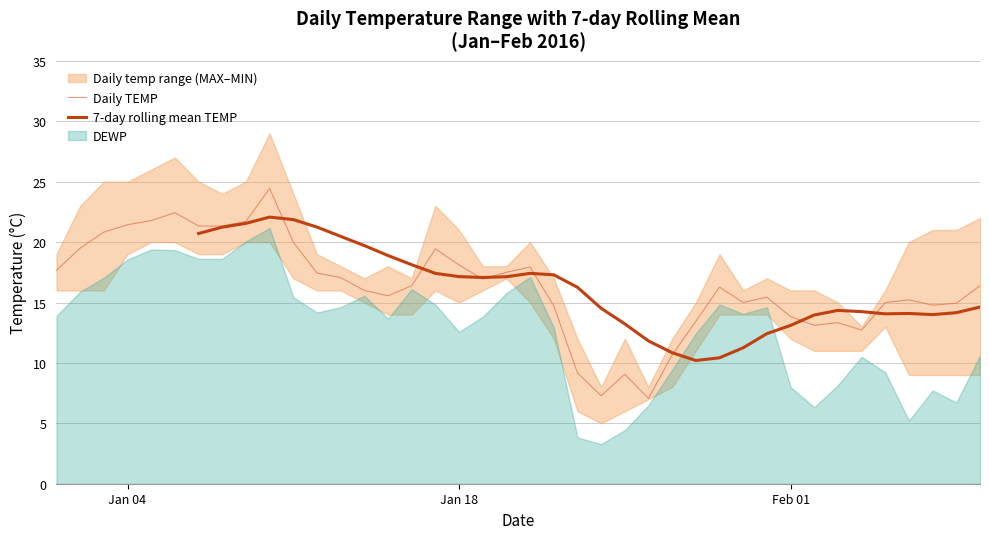

What is the highest value of the Daily TEMP series?

24.4